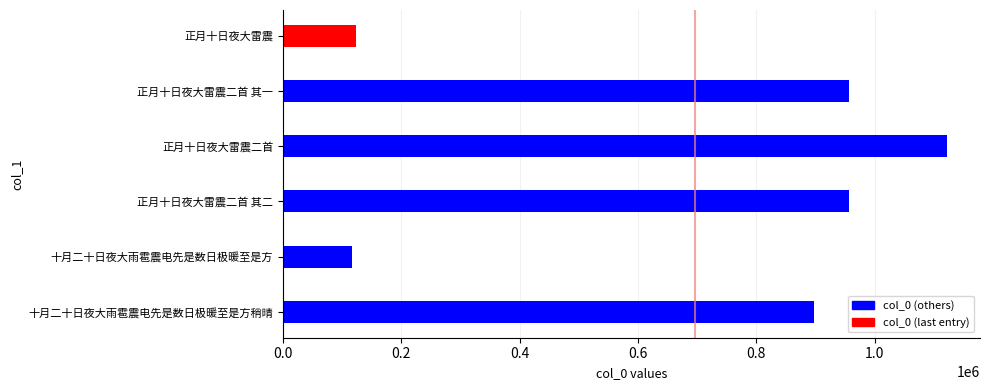

Count the number of categories in the chart.

6